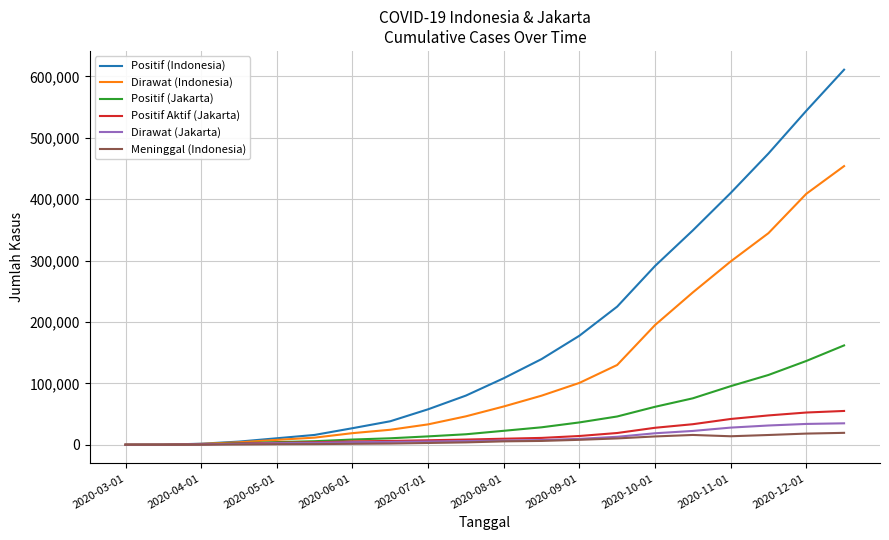

What is the greatest value displayed?

611016